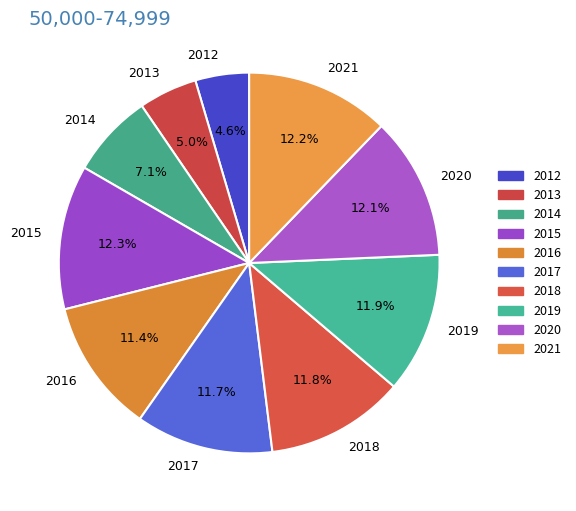

What percentage is the 2014 slice, to the nearest percent?

7%